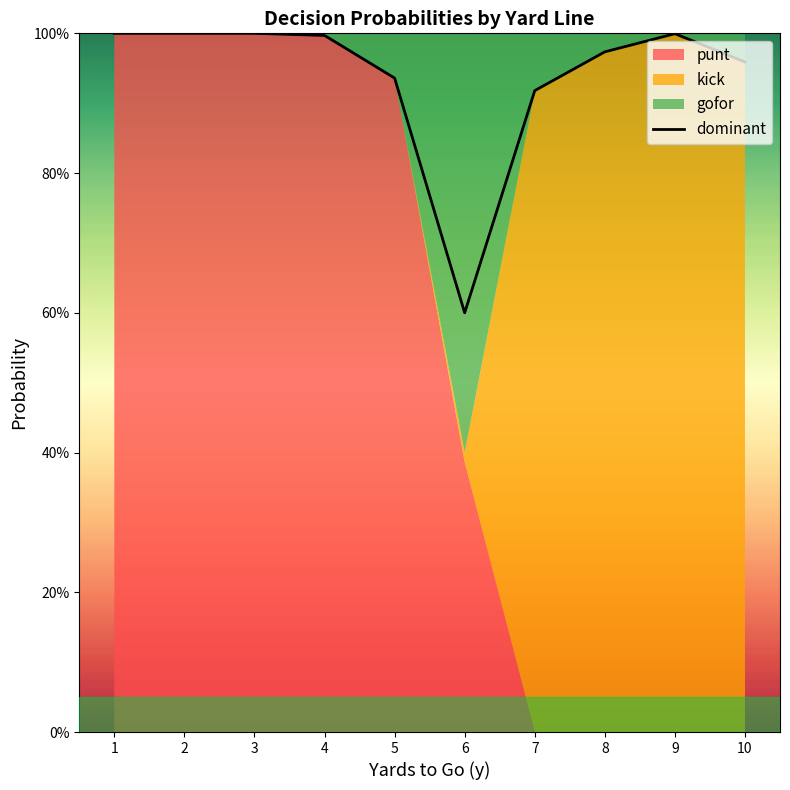

Rank the categories by value from lowest to highest.

6, 7, 5, 10, 8, 4, 9, 1, 2, 3